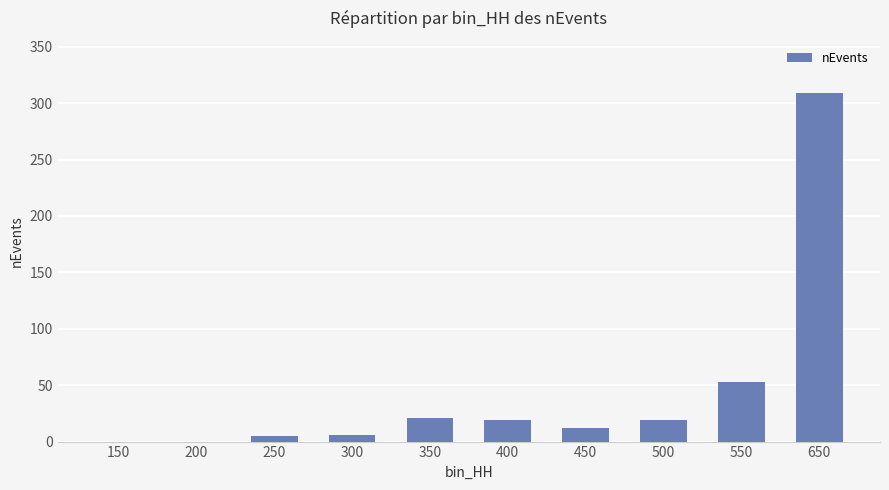

What is the average value?

44